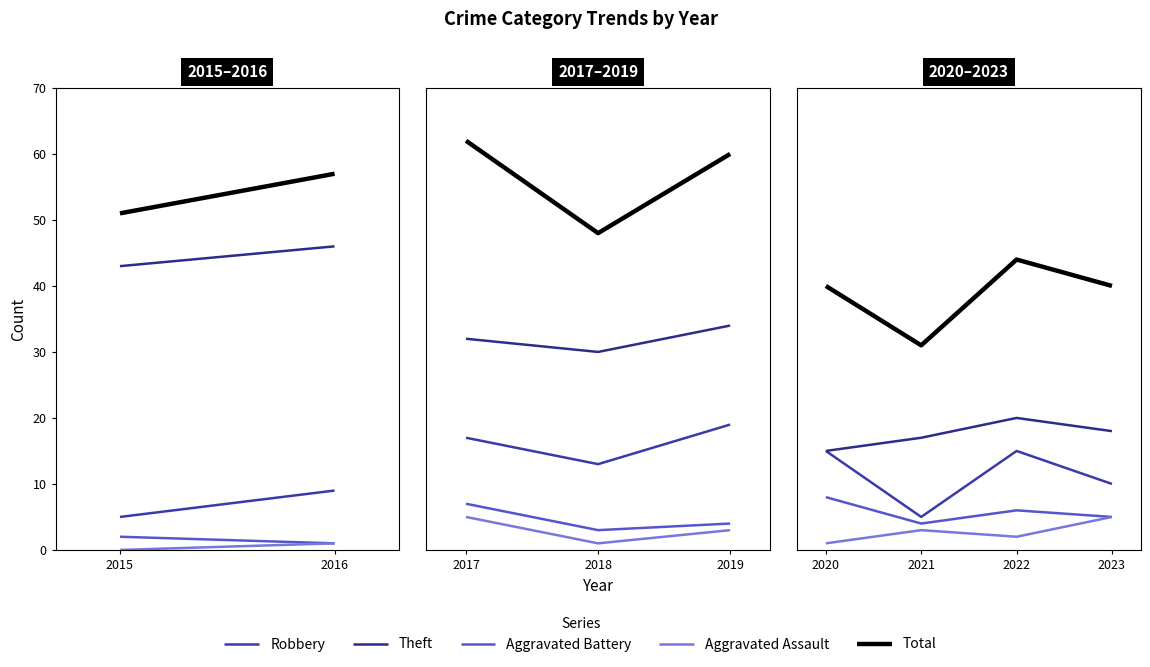

Which series has the widest spread of values?

Total